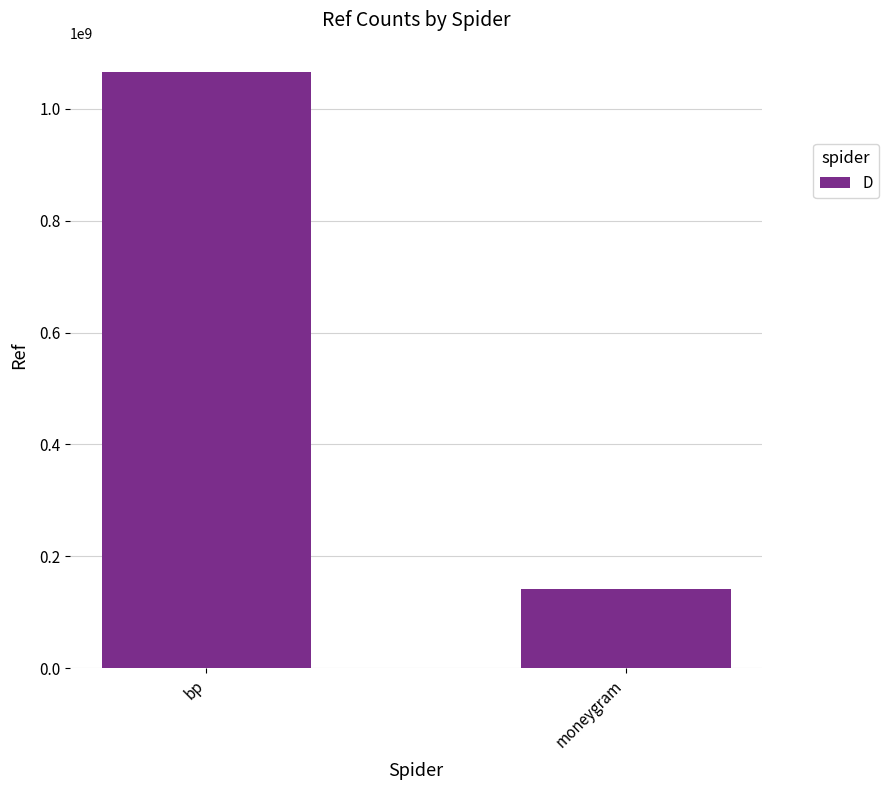

Reading left to right, what are all the values shown in this chart?

1065304191	141896922